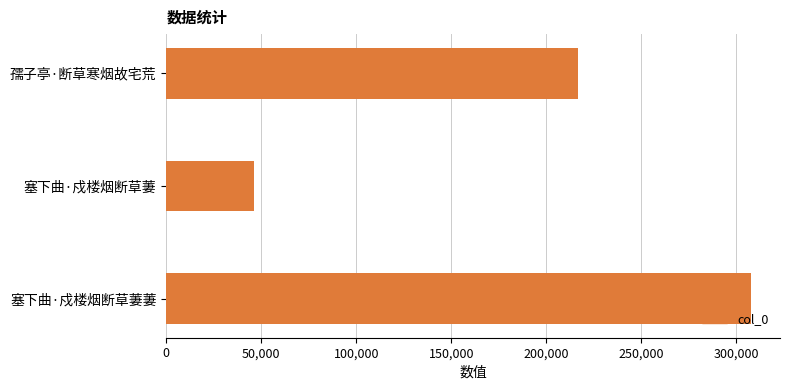

What is the value of the 3rd bar from the top?

307707